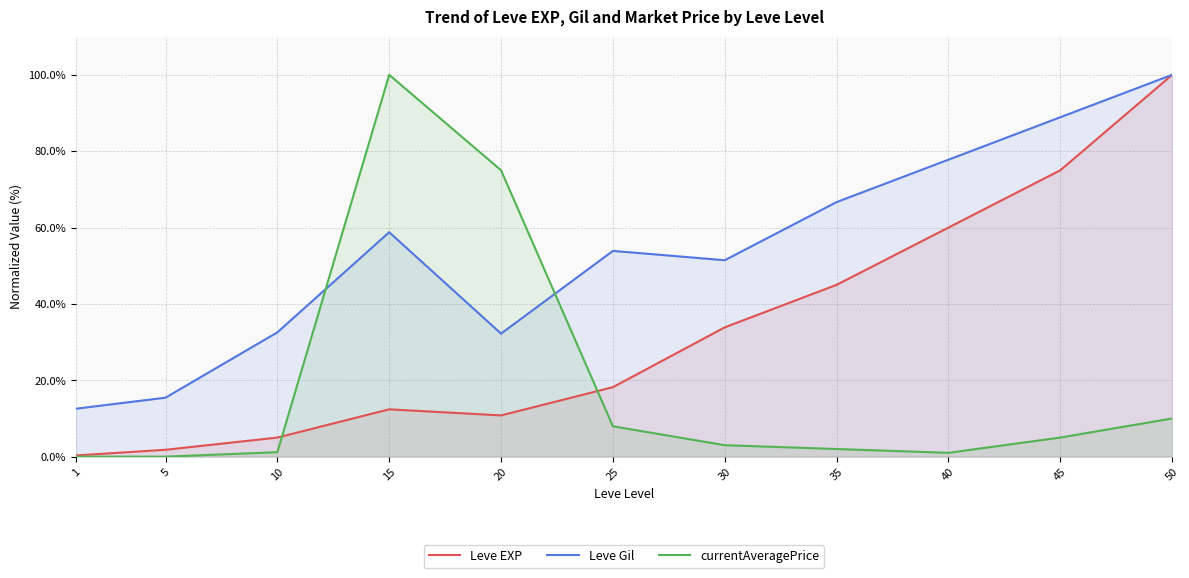

At which category does currentAveragePrice reach its first local valley?

5